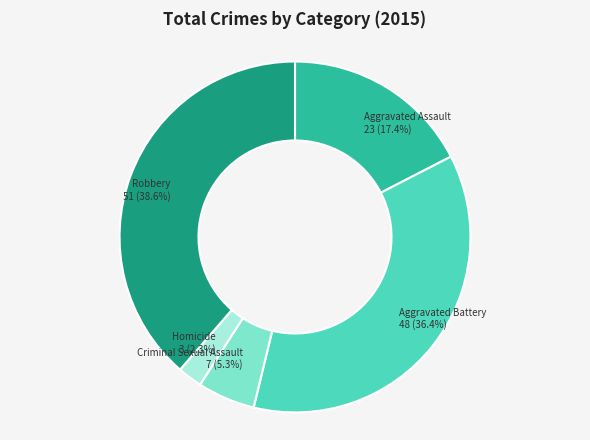

Does any single category account for the majority?

No